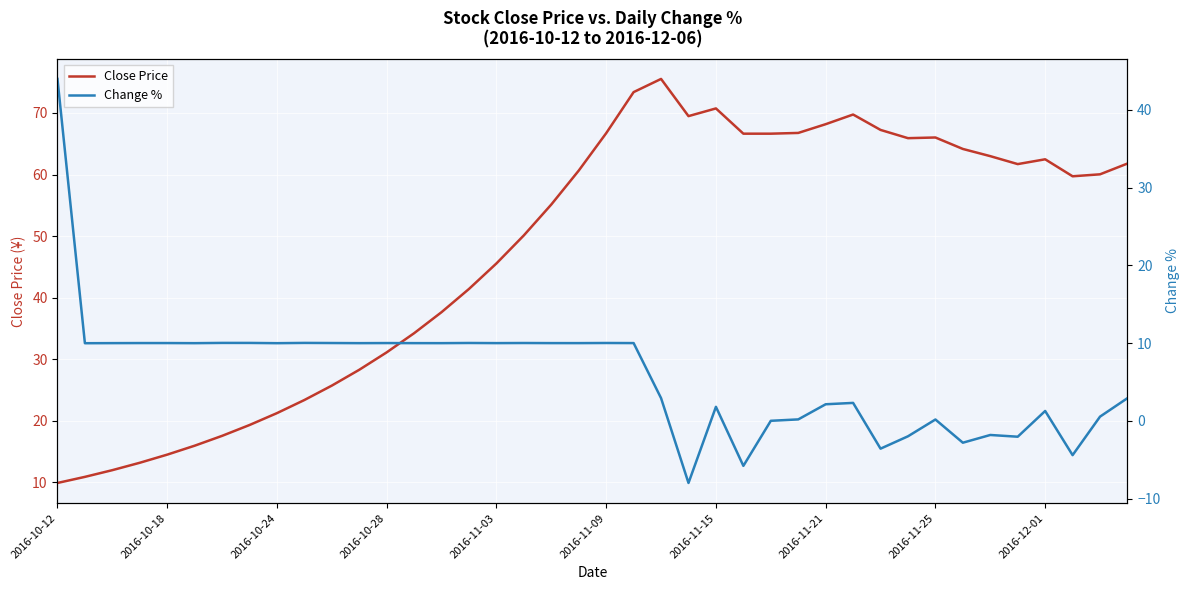

What is the minimum value for Close Price?

9.9